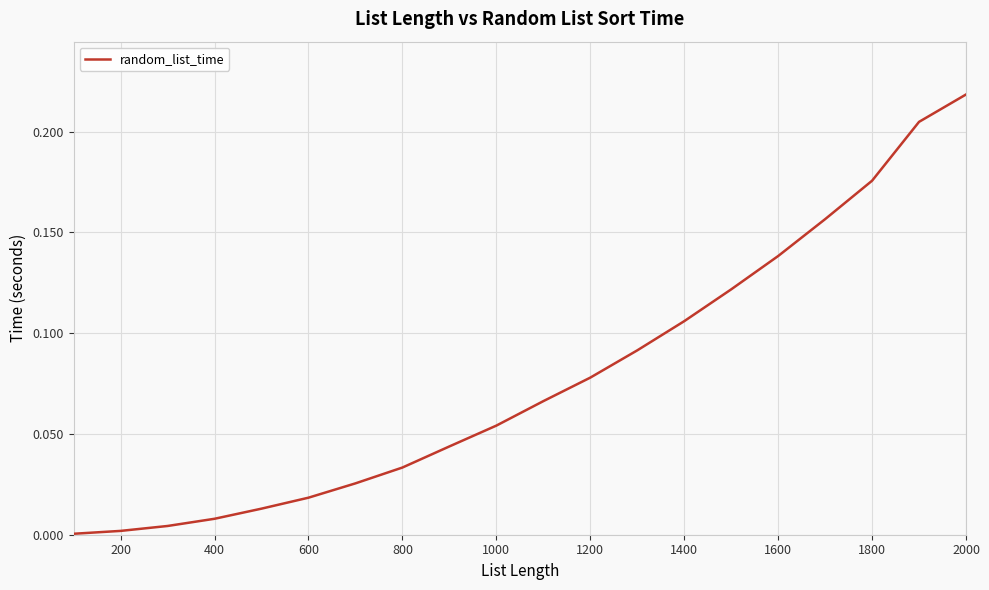

How many distinct data groups are displayed?

1